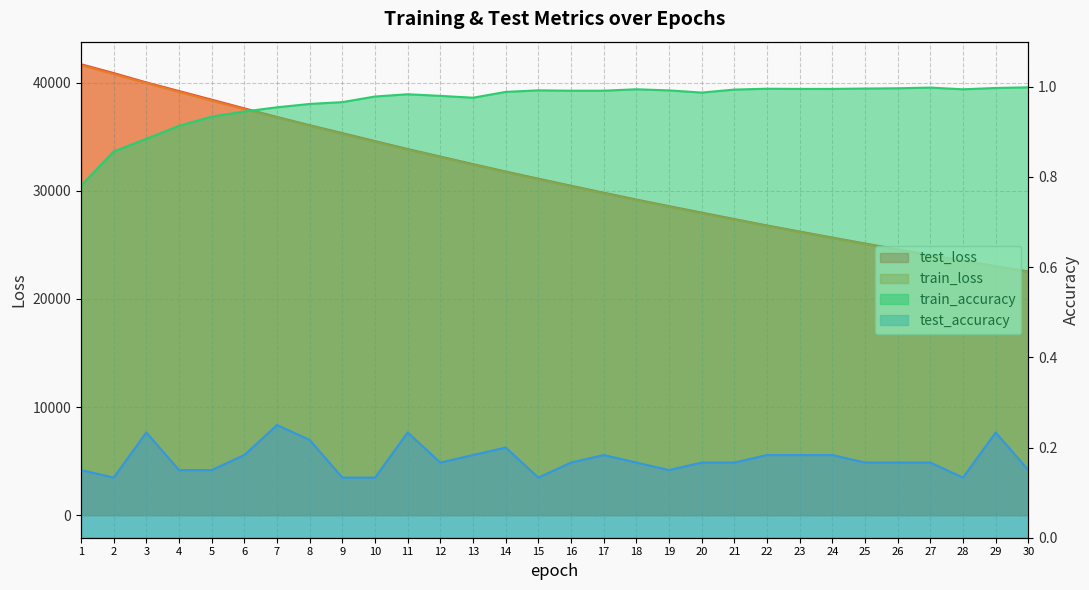

Which has a higher value, 26 or 4?

4